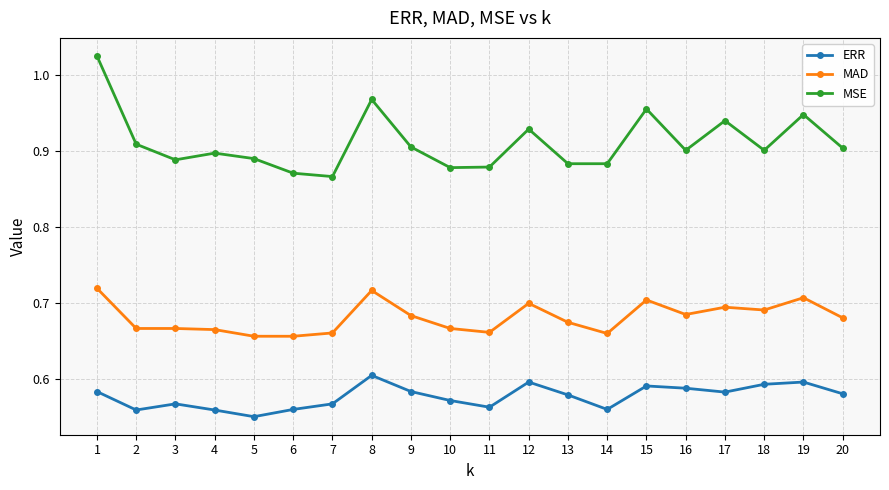

True or false: MAD and MSE cross at least once.

False